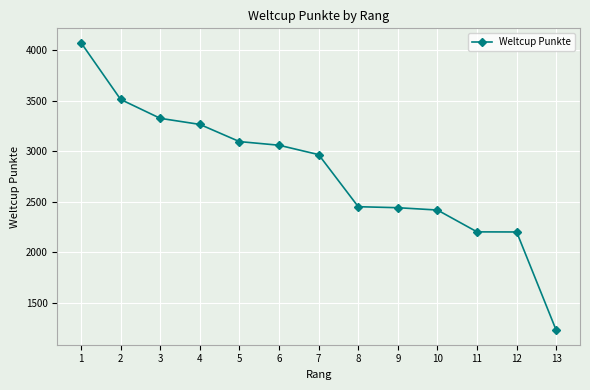

What is the change in value from 5 to 9?

-654